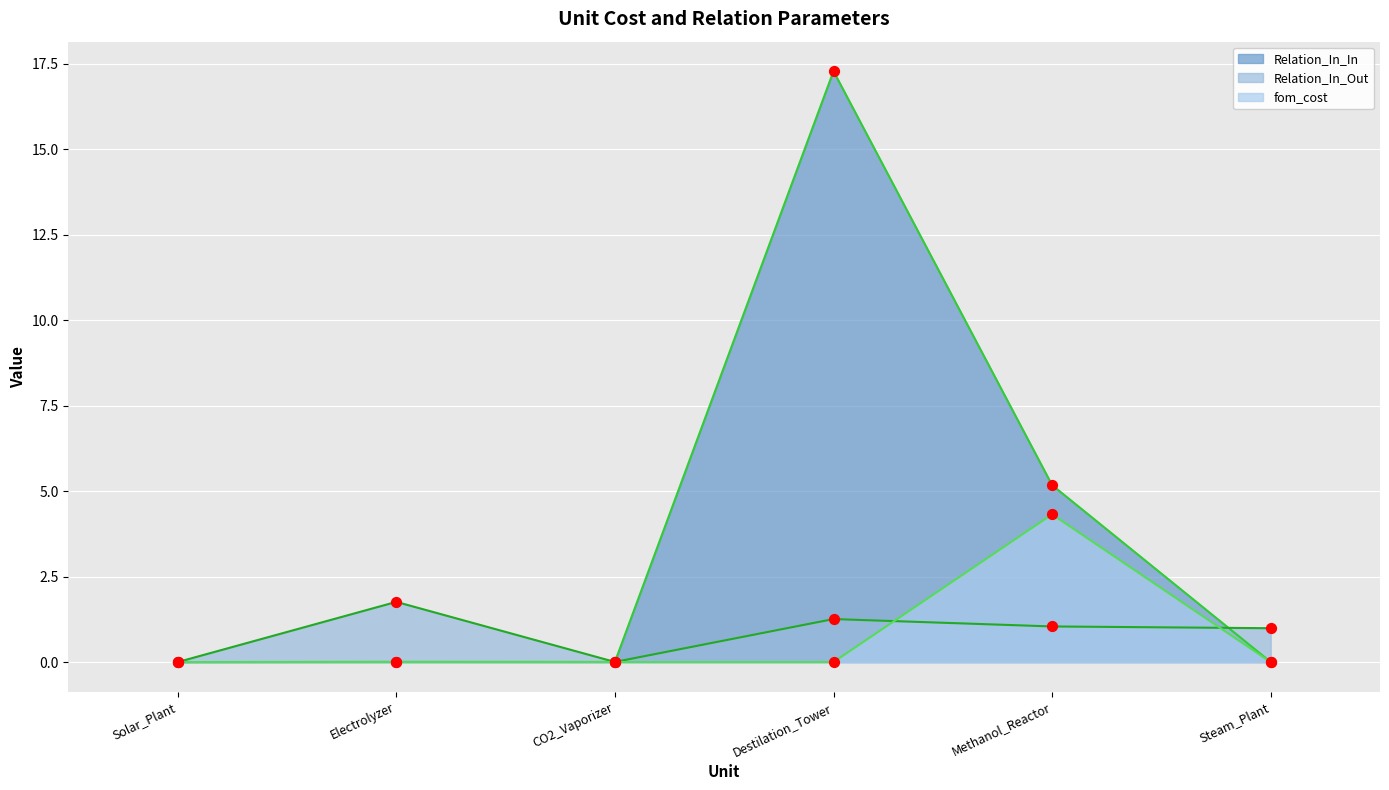

Which series reaches the maximum Y coordinate?

Relation_In_In